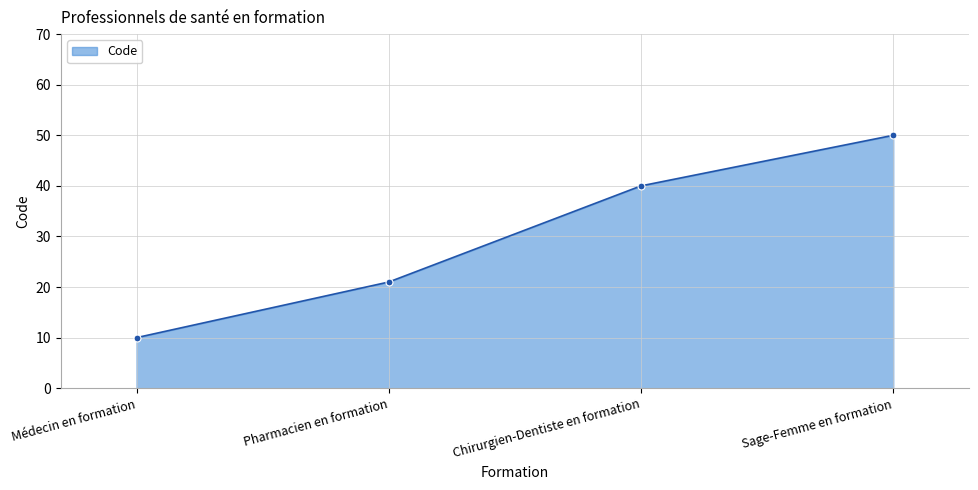

Between Sage-Femme en formation and Chirurgien-Dentiste en formation, which is larger?

Sage-Femme en formation